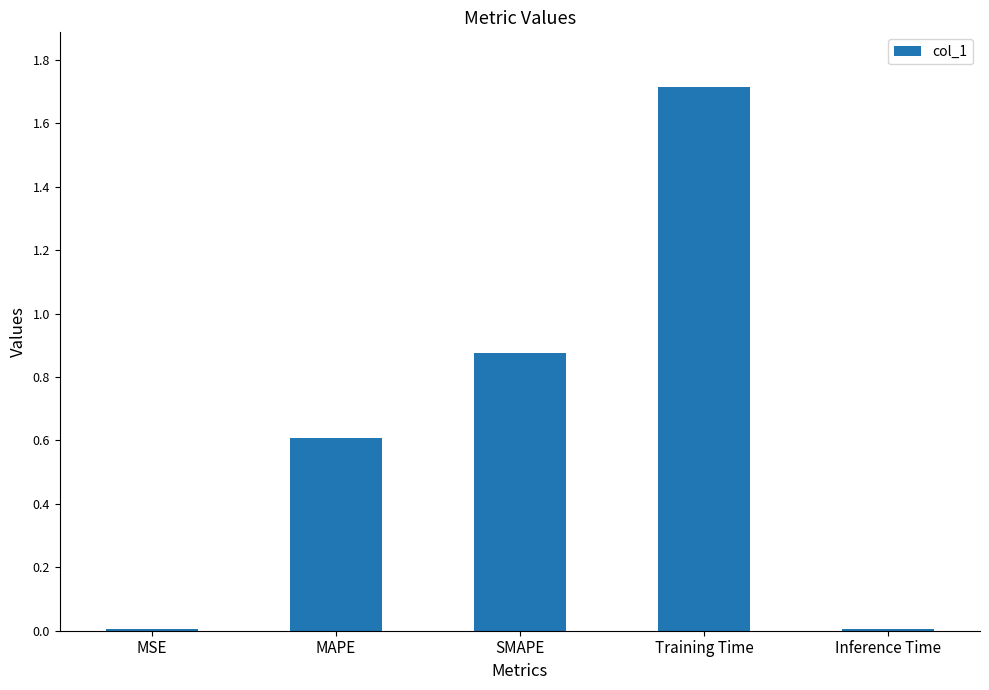

What is the label of the 3rd bar from the right?

SMAPE